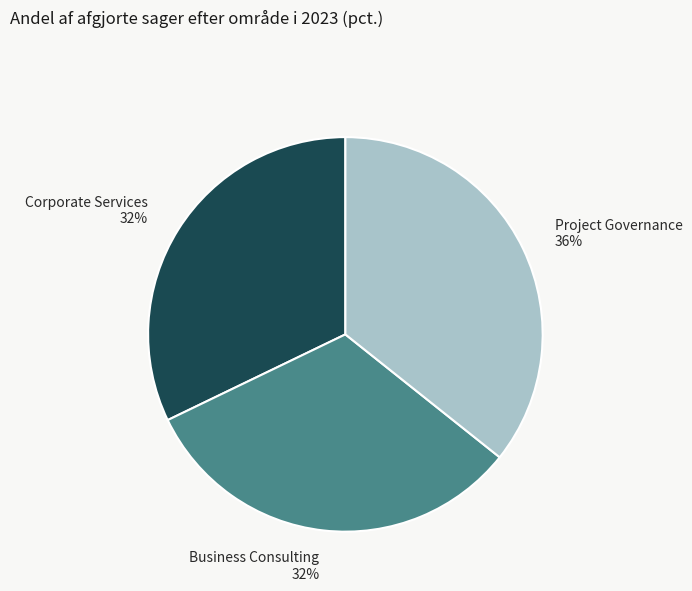

To the nearest percent, what is the combined percentage of Project Governance and Corporate Services?

68%